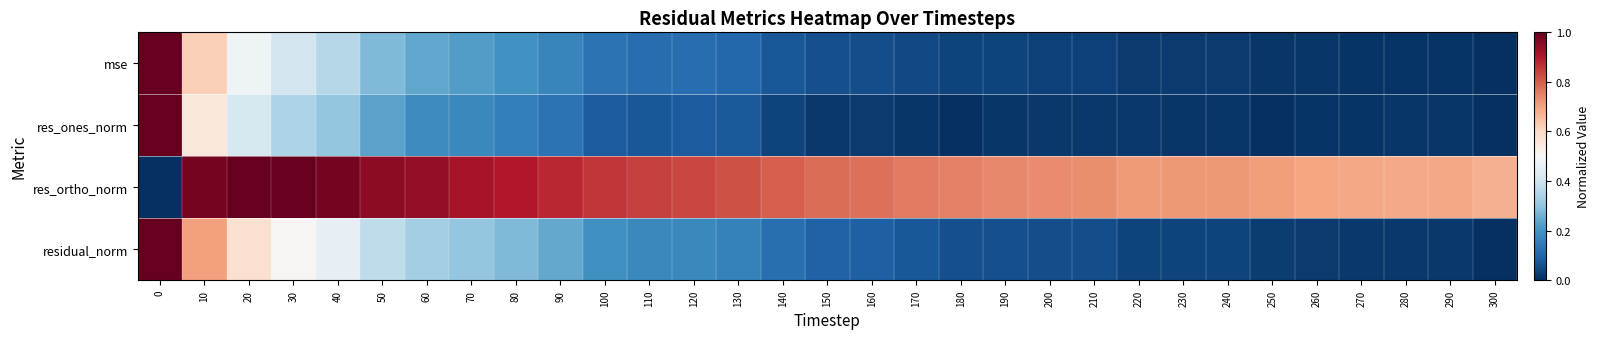

Reading right to left, transcribe all the data shown in this chart.

mse: 300=0.0	290=0.0	280=0.0	270=0.0	260=0.0	250=0.0	240=0.0	230=0.0	220=0.0	210=0.0	200=0.0	190=0.0	180=0.0	170=0.0	160=0.1	150=0.1	140=0.1	130=0.1	120=0.1	110=0.1	100=0.1	90=0.2	80=0.2	70=0.2	60=0.2	50=0.3	40=0.4	30=0.4	20=0.5	10=0.6	0=1.0
res_ones_norm: 300=0.0	290=0.0	280=0.0	270=0.0	260=0.0	250=0.0	240=0.0	230=0.0	220=0.0	210=0.0	200=0.0	190=0.0	180=0.0	170=0.0	160=0.0	150=0.0	140=0.0	130=0.1	120=0.1	110=0.1	100=0.1	90=0.1	80=0.2	70=0.2	60=0.2	50=0.2	40=0.3	30=0.3	20=0.4	10=0.6	0=1.0
res_ortho_norm: 300=0.7	290=0.7	280=0.7	270=0.7	260=0.7	250=0.7	240=0.7	230=0.7	220=0.7	210=0.7	200=0.7	190=0.7	180=0.8	170=0.8	160=0.8	150=0.8	140=0.8	130=0.8	120=0.8	110=0.8	100=0.9	90=0.9	80=0.9	70=0.9	60=0.9	50=0.9	40=1.0	30=1.0	20=1.0	10=1.0	0=0.0
residual_norm: 300=0.0	290=0.0	280=0.0	270=0.0	260=0.0	250=0.0	240=0.0	230=0.0	220=0.0	210=0.1	200=0.1	190=0.1	180=0.1	170=0.1	160=0.1	150=0.1	140=0.1	130=0.2	120=0.2	110=0.2	100=0.2	90=0.2	80=0.3	70=0.3	60=0.3	50=0.4	40=0.5	30=0.5	20=0.6	10=0.7	0=1.0